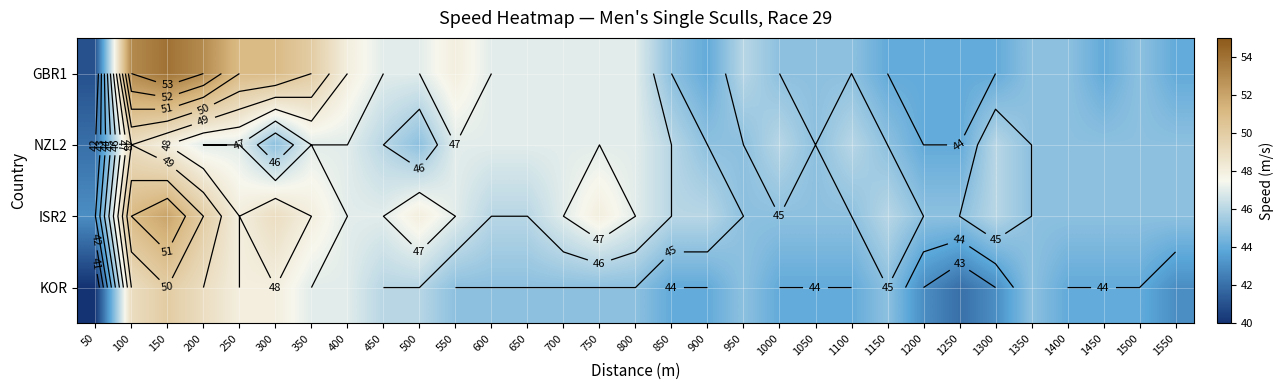

Read the NZL2 value at 1200.

44